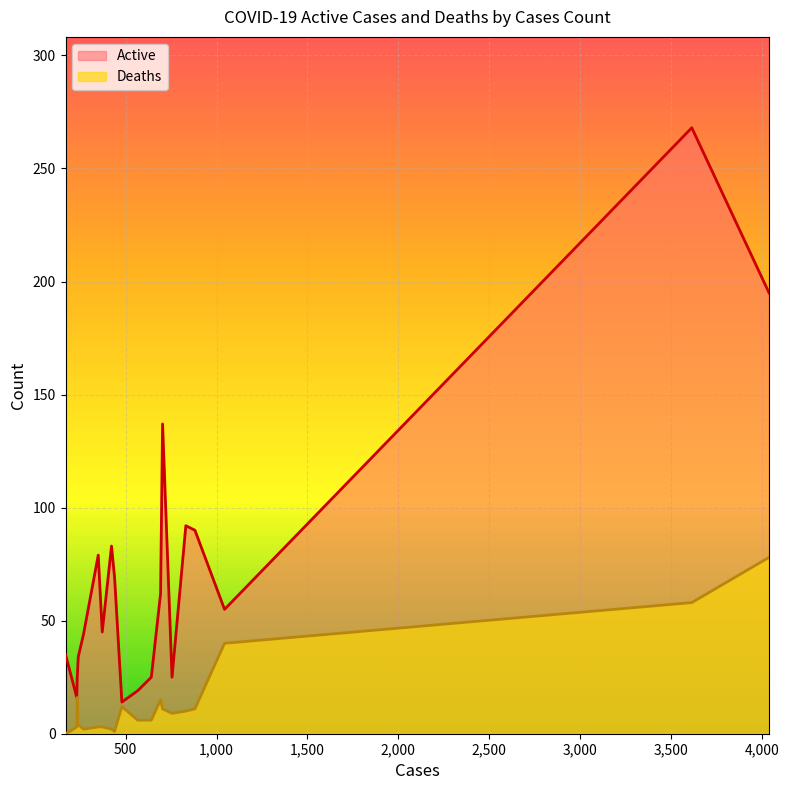

What is the difference between the Active values at 479 and 422?

69